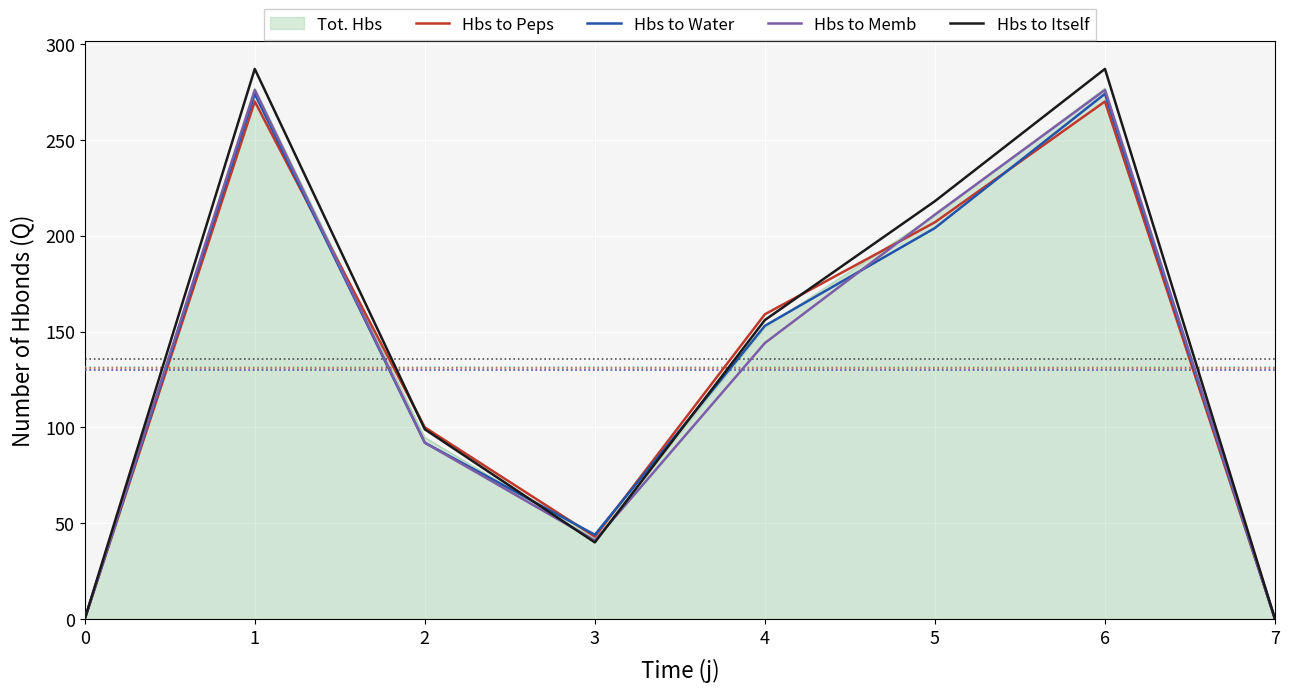

The Hbs to Peps series shows 0.0 at 7. True or false?

True